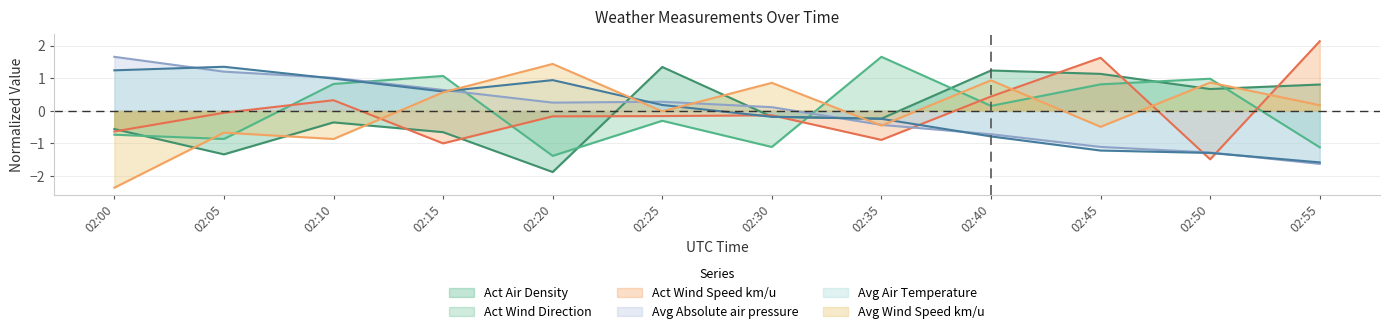

Is it true that Avg Absolute air pressure equals -1.2 at 02:40?

False